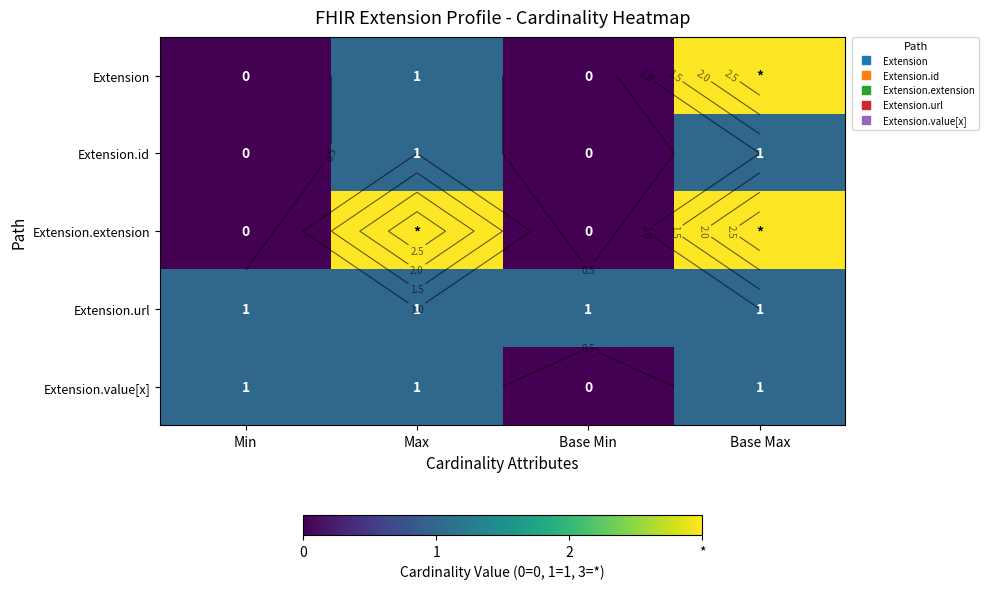

List the series in order of their peak value, lowest first.

Extension.id, Extension.url, Extension.value[x], Extension, Extension.extension